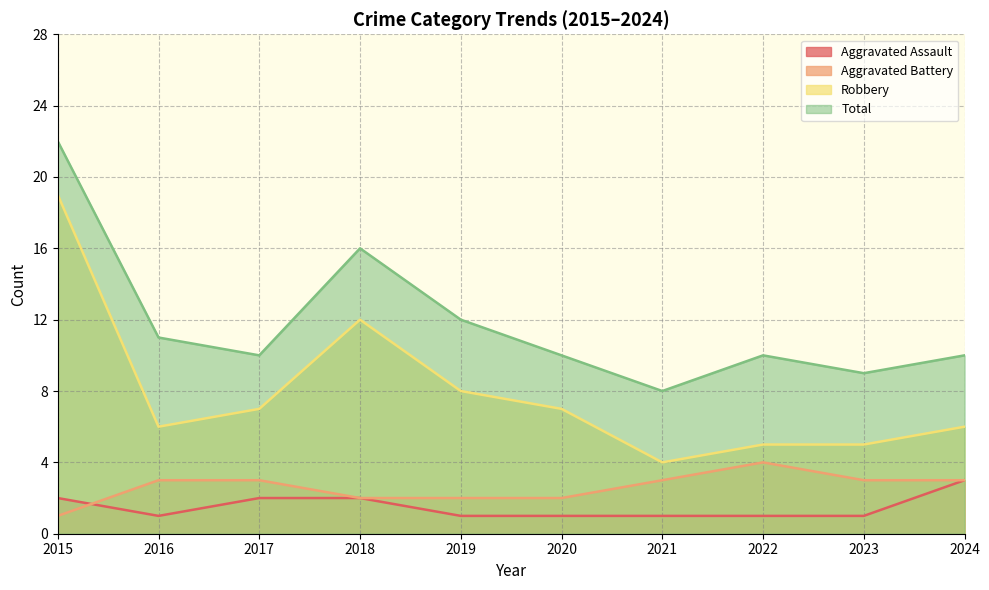

What is the value of the Aggravated Assault point at the 3rd from the left?

2